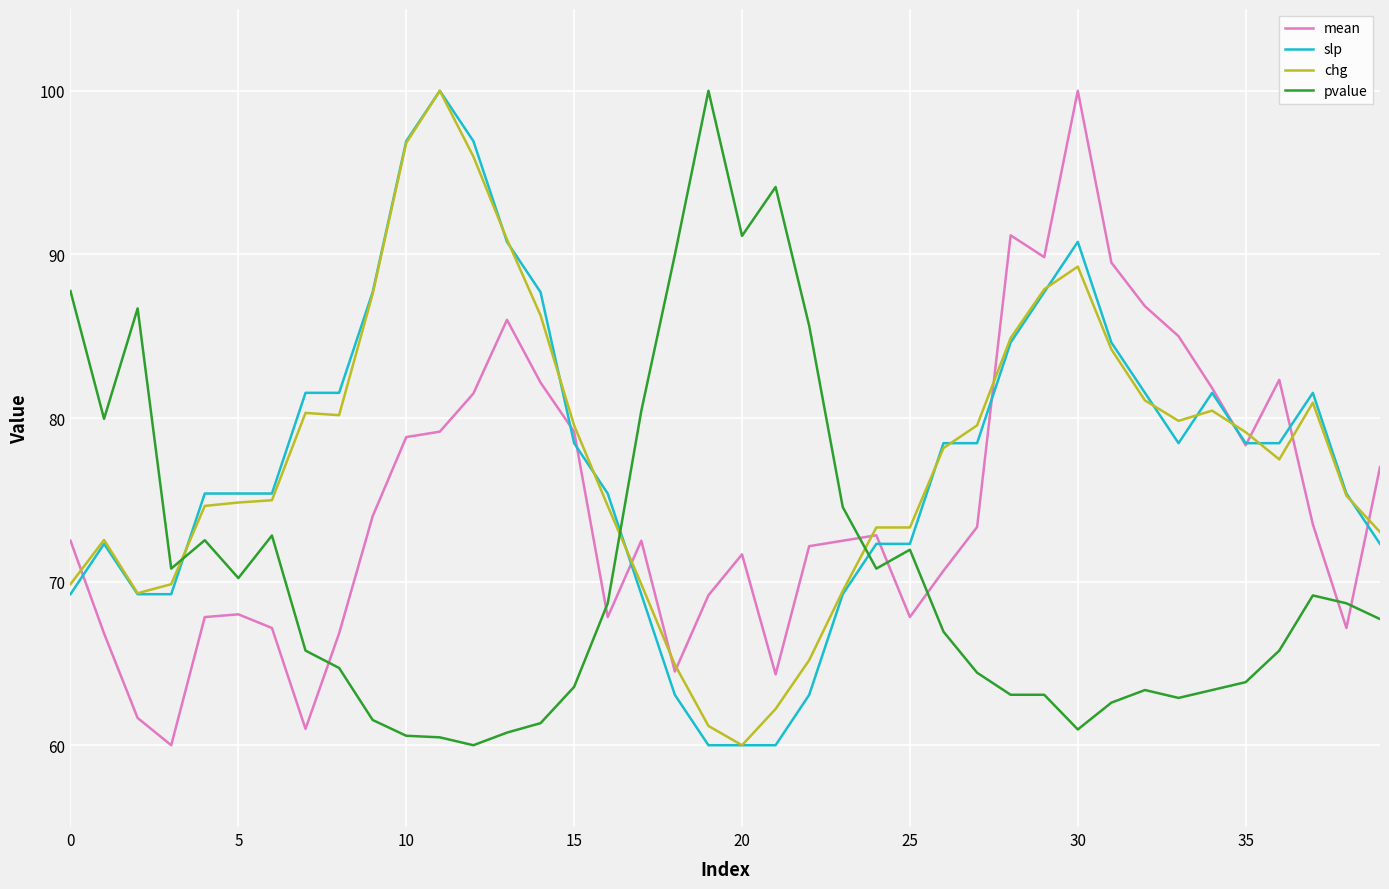

What is the greatest value displayed?

100.0